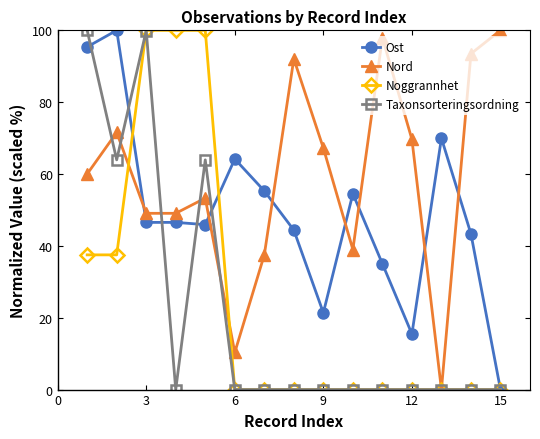

What is the sum of all Noggrannhet values?

375.0